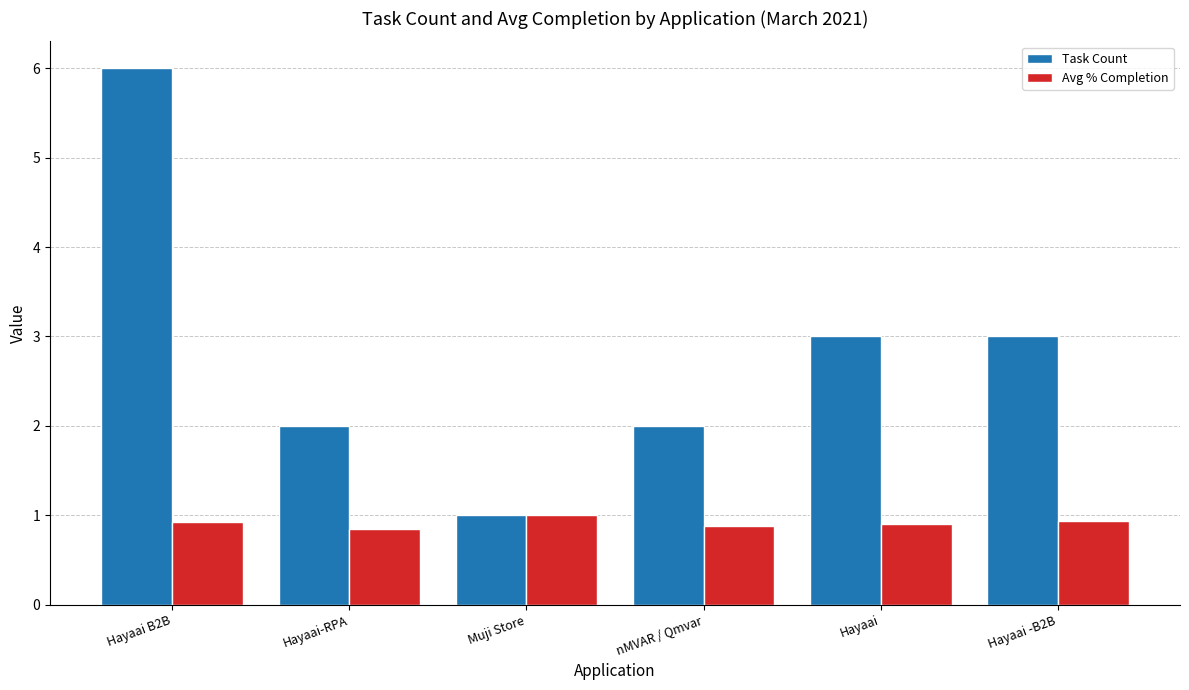

What is the sum of the Task Count values at Hayaai B2B and nMVAR / Qmvar?

8.0